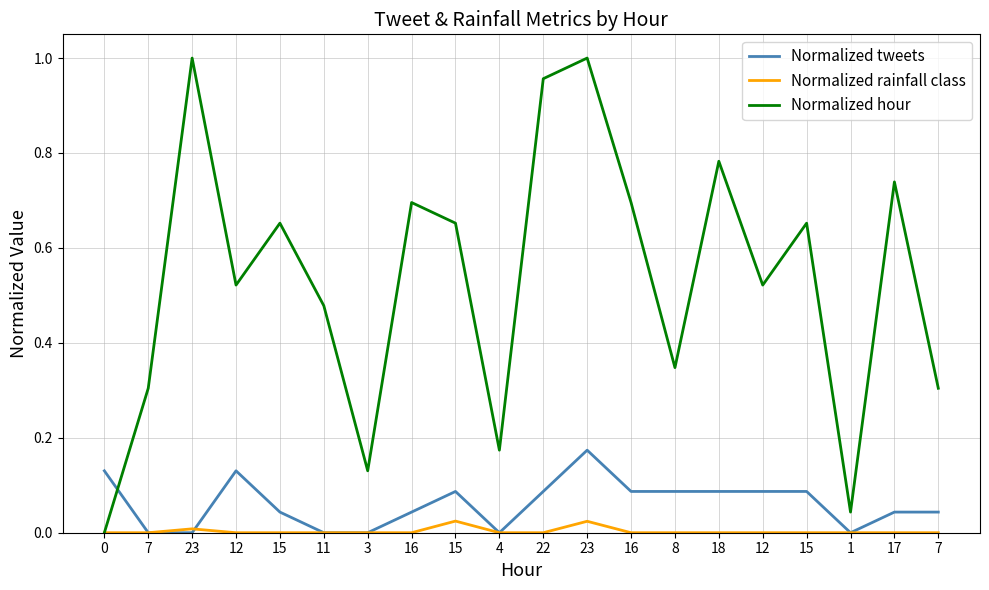

How many values in Normalized hour are above zero?

19